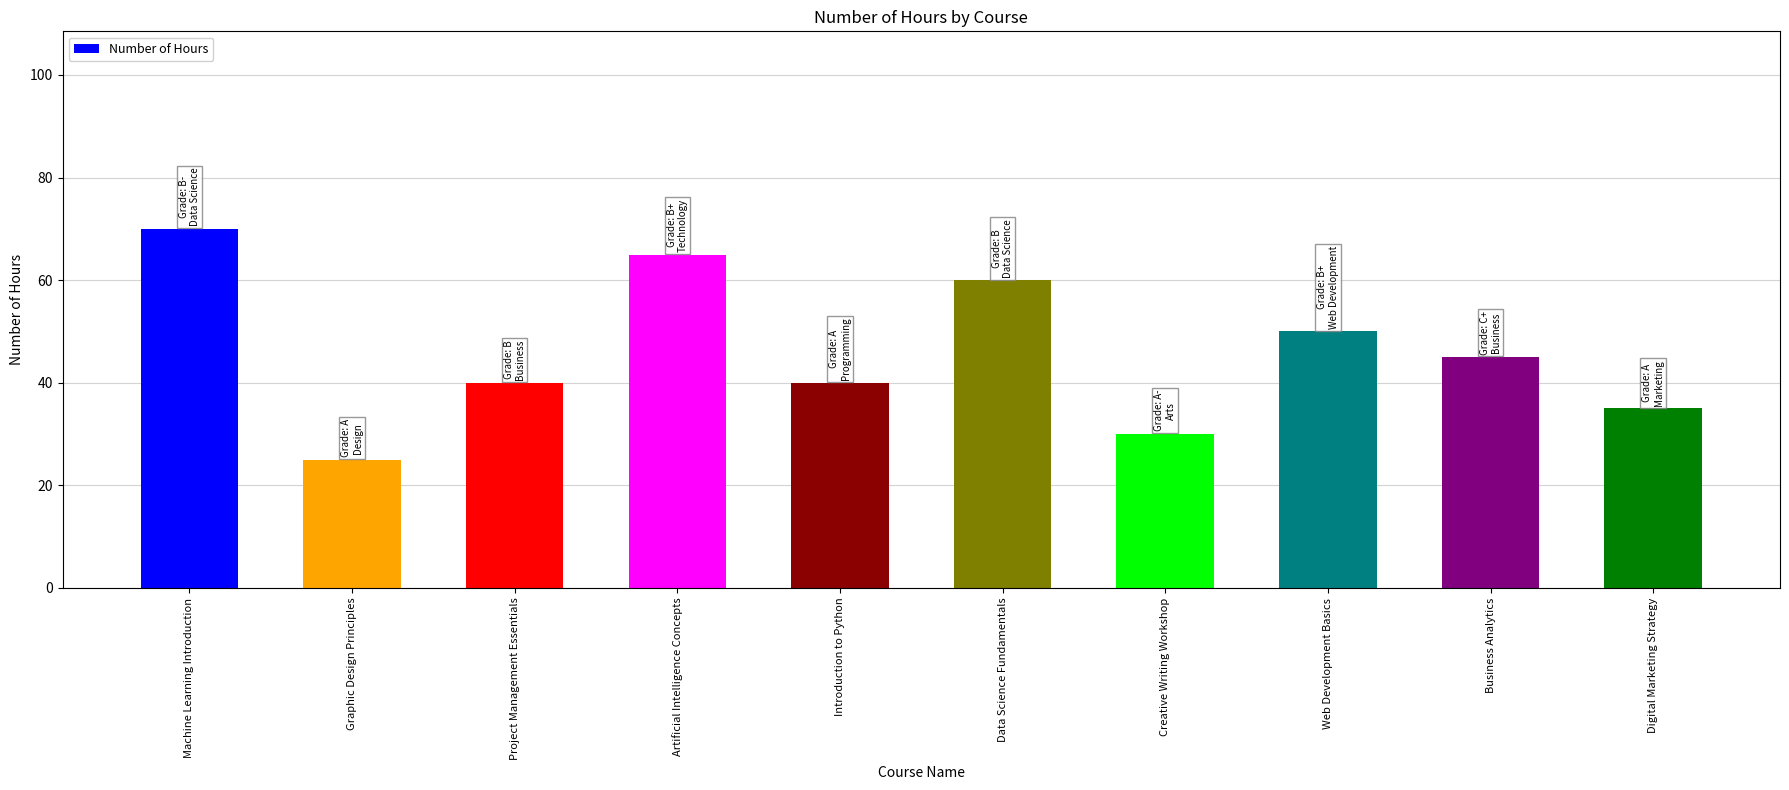

Approximately how many times larger is the value at Business Analytics compared to Project Management Essentials?

1.1